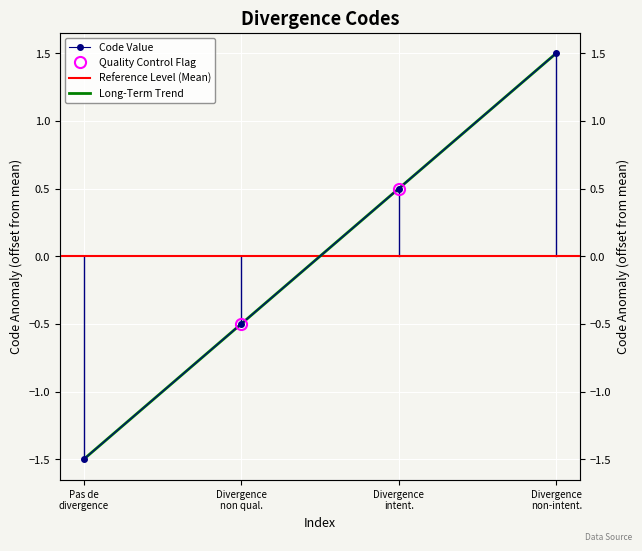

Where is the data nearest to the value 0?

Divergence non qual.